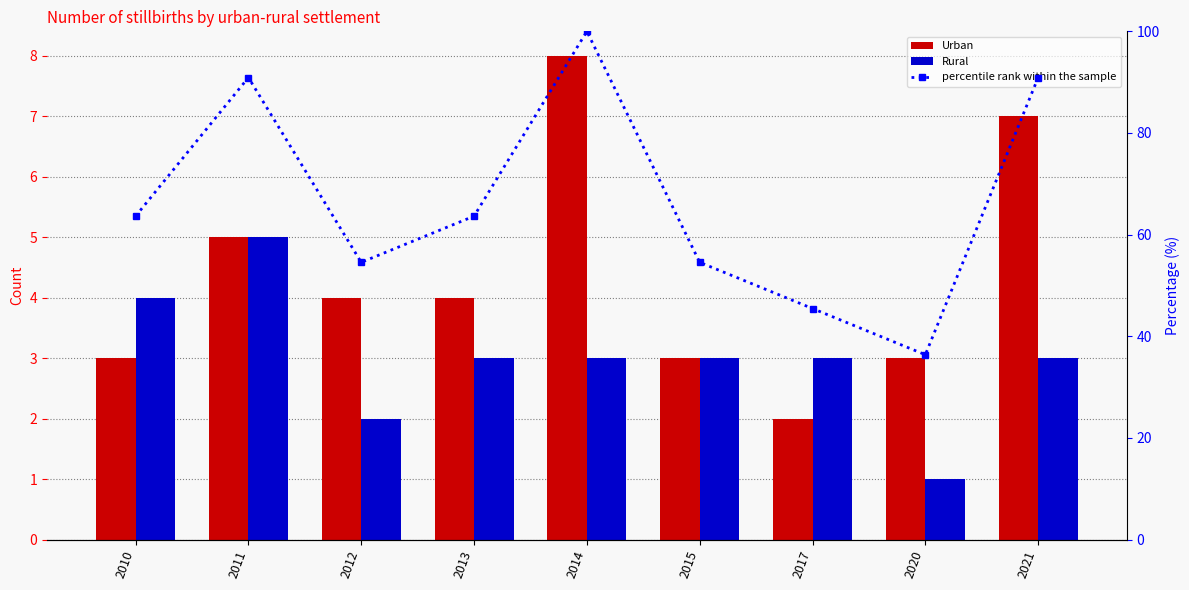

What value does the percentile rank within the sample series have at 2011?

90.9